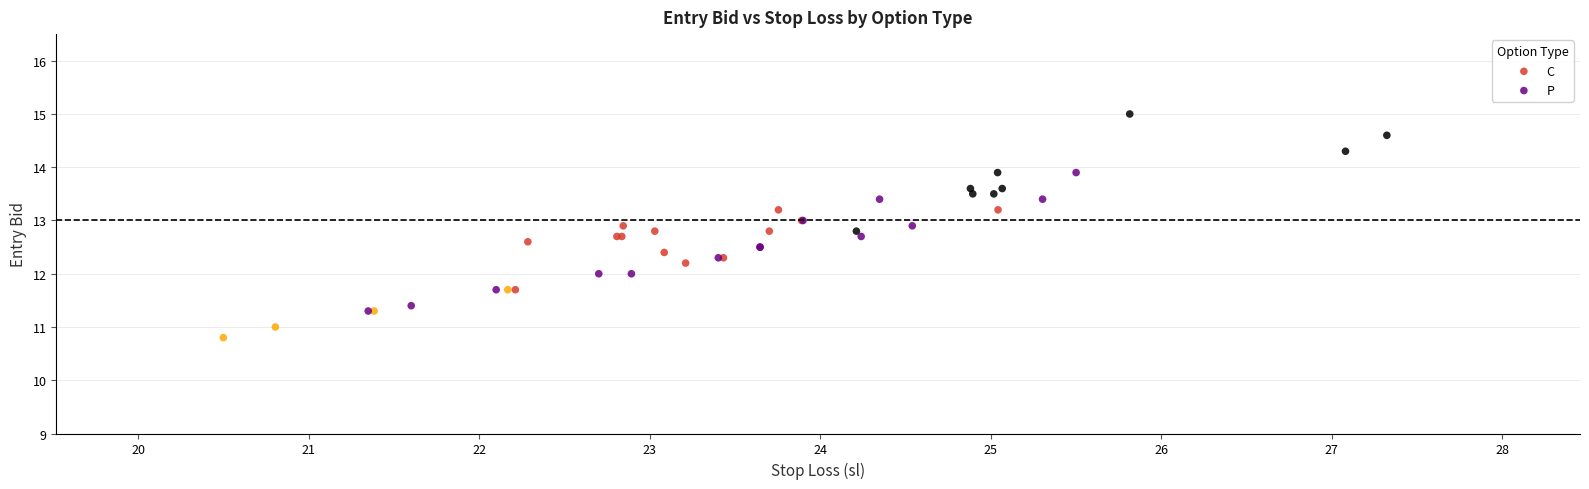

What are all the series names shown in the legend?

C, P